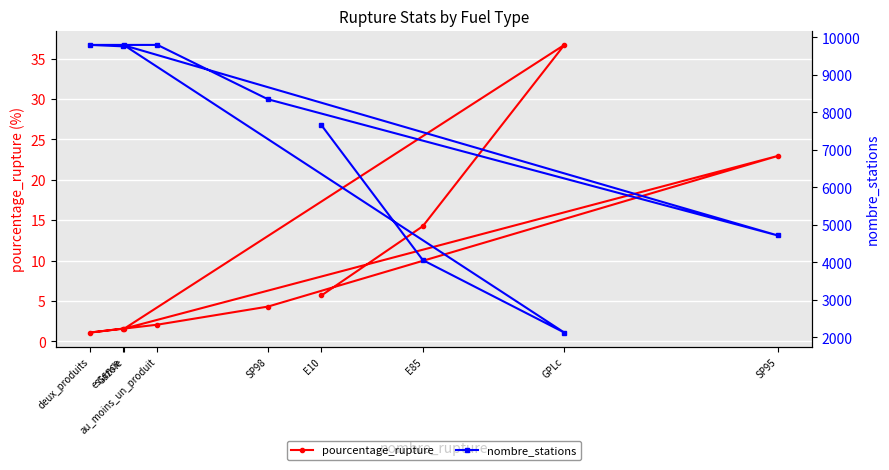

Between SP95 and deux_produits, which series saw the biggest shift?

nombre_stations